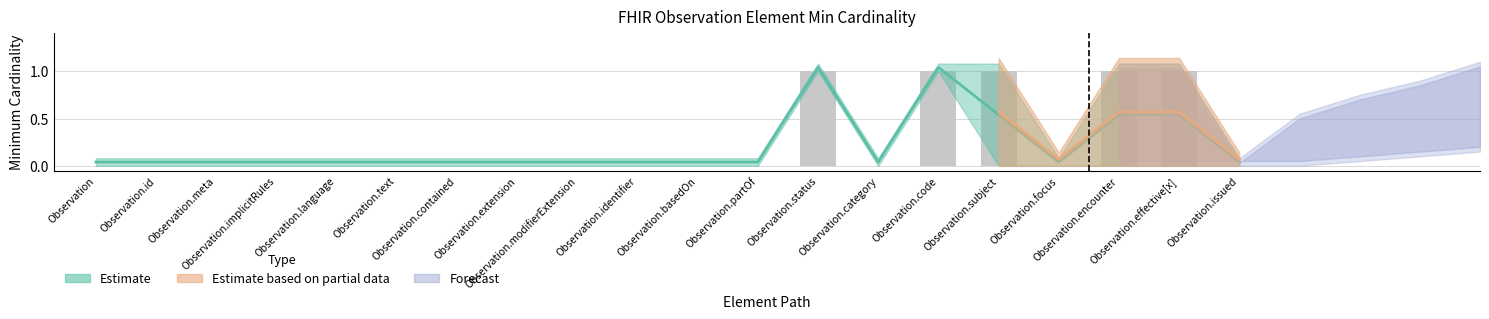

What position from the left is Observation.focus?

17